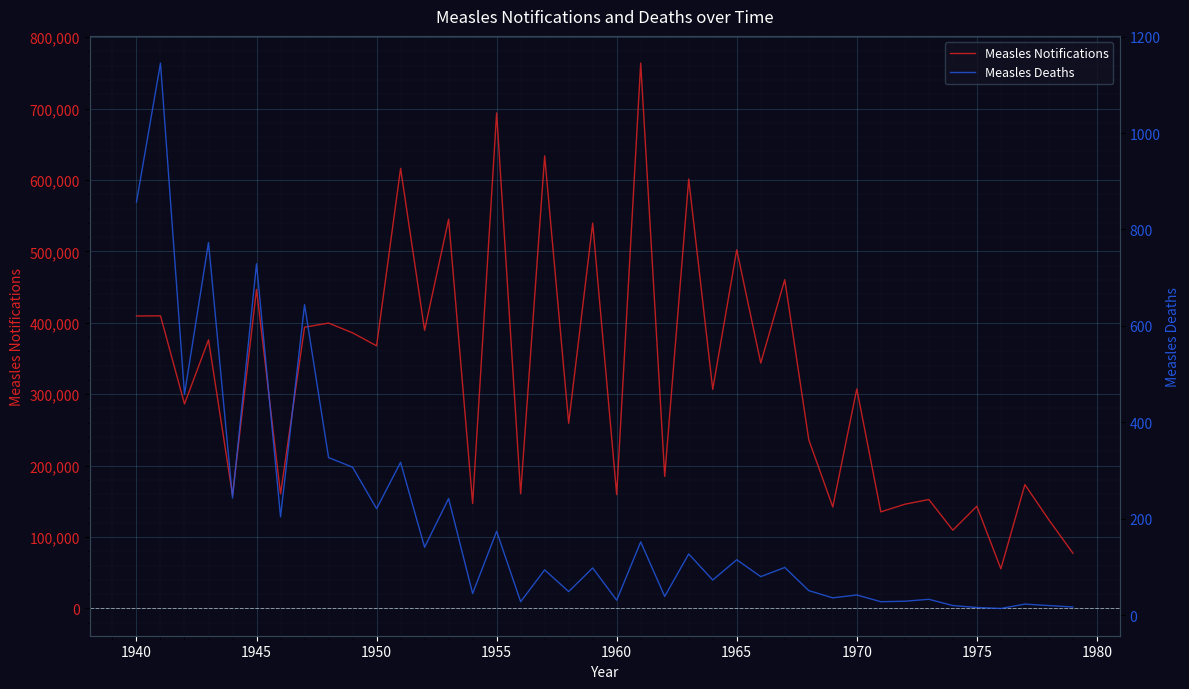

What is the difference between the second highest and minimum values in the Measles Deaths series?

843